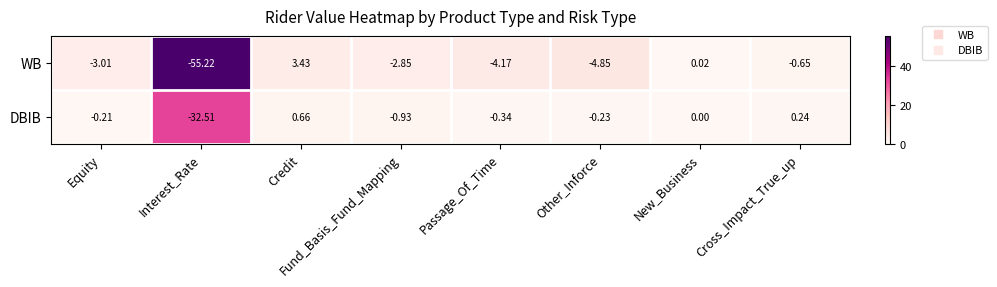

Which series has the largest range (max minus min)?

WB